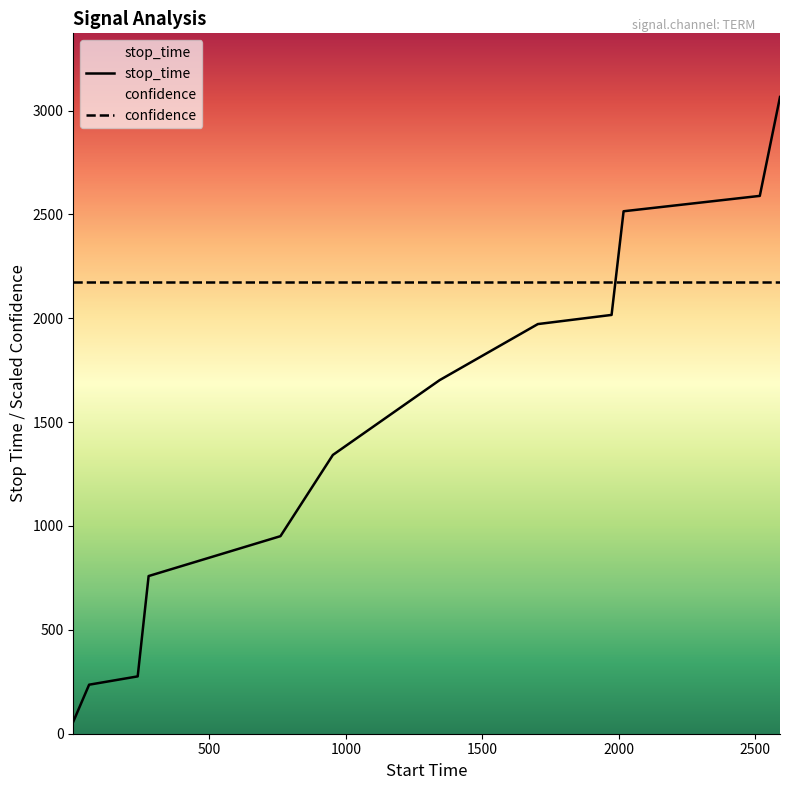

True or false: the data has more than 2 interior local peaks.

False